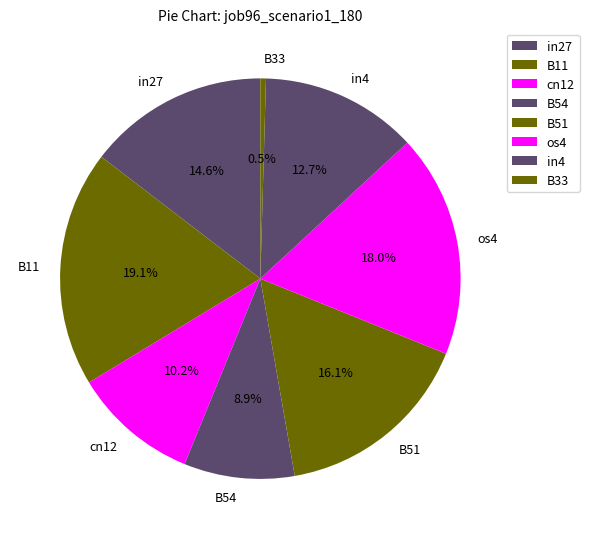

Between B11 and B54, which is larger?

B11